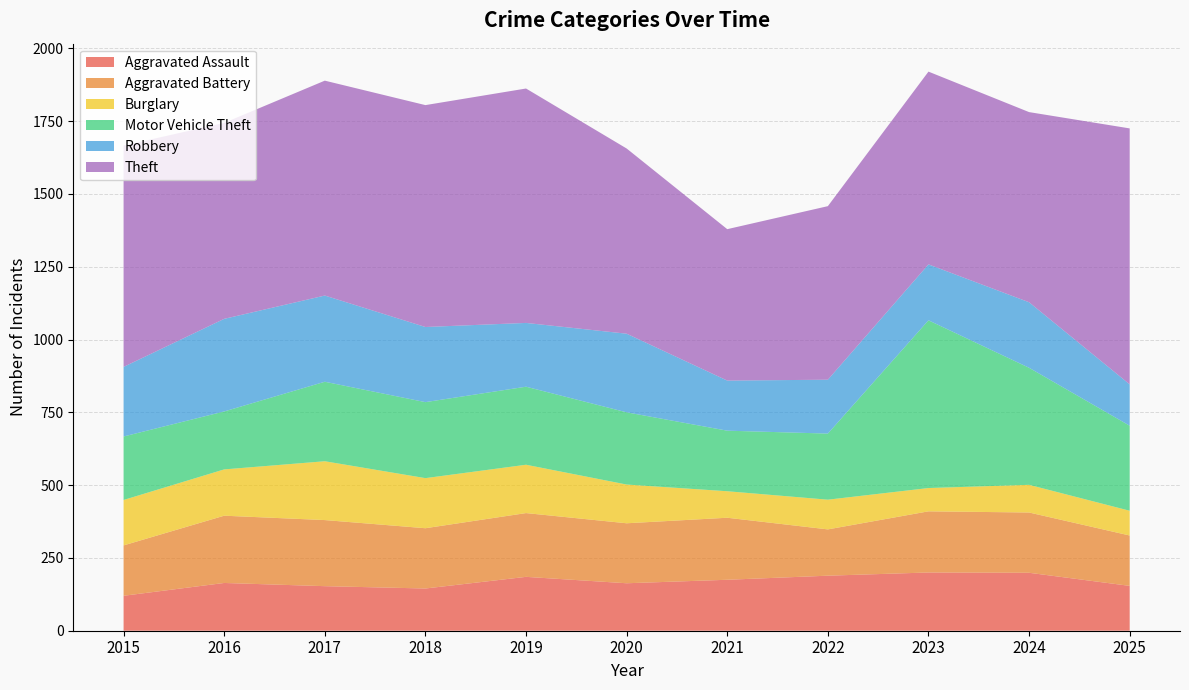

Reading right to left, transcribe all the data shown in this chart.

Aggravated Assault: 154	199	200	189	175	163	185	145	153	164	120
Aggravated Battery: 173	207	210	159	213	206	219	207	227	231	173
Burglary: 85	95	80	102	91	133	166	172	202	159	156
Motor Vehicle Theft: 292	402	576	227	208	248	268	261	273	199	218
Robbery: 142	225	192	185	172	270	219	258	296	318	239
Theft: 879	653	662	596	520	636	805	762	738	673	760